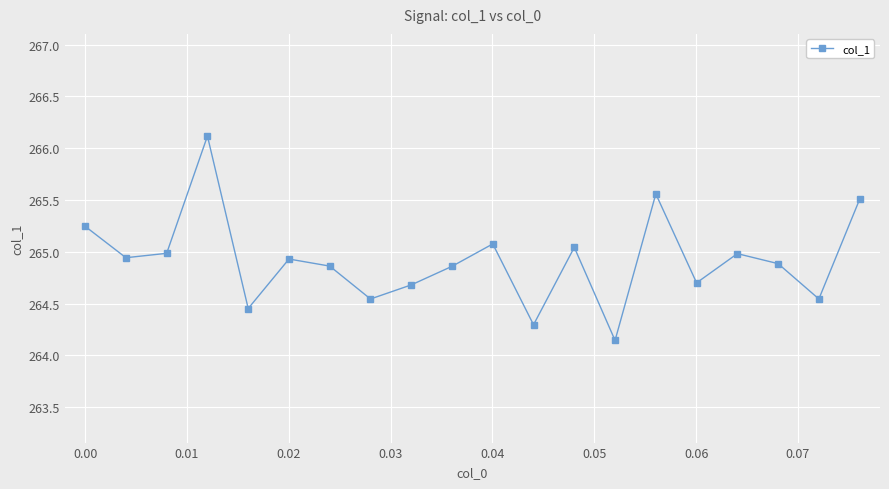

Is this an area chart (filled region under the line)?

No